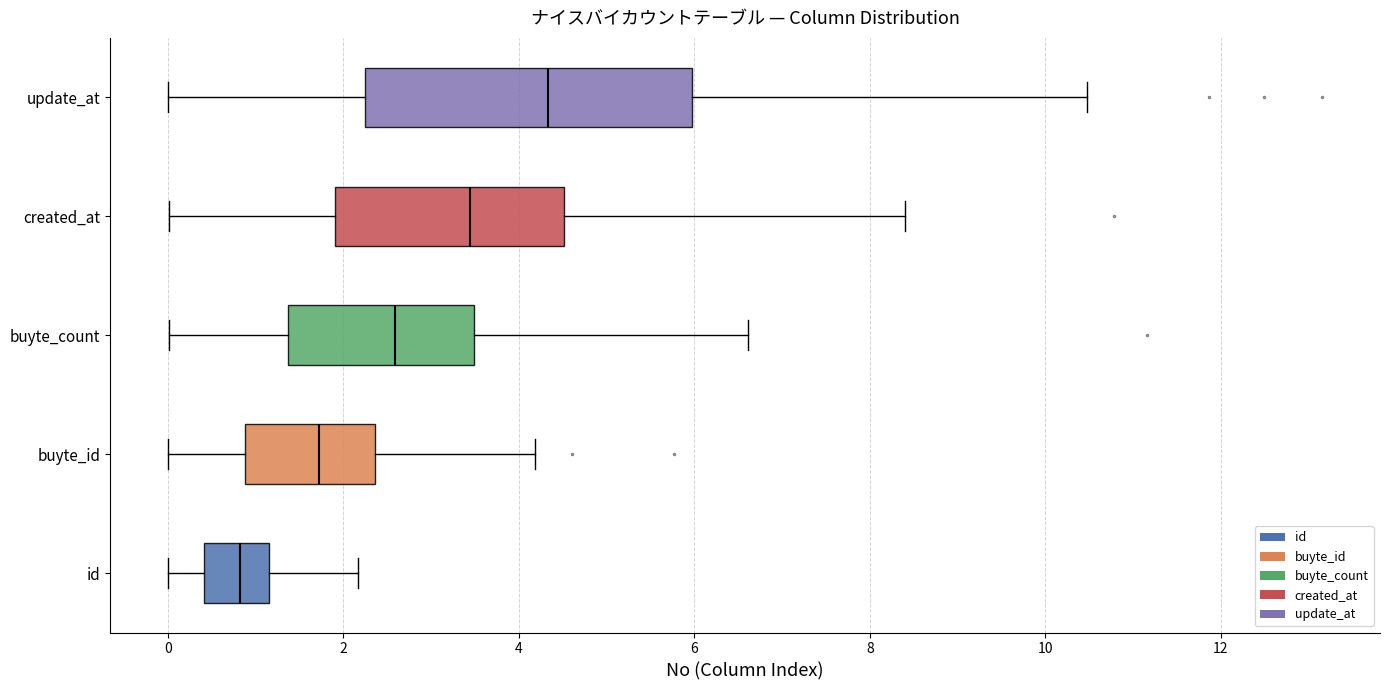

Reading bottom to top, read every box against the x-axis: the position of its median line, the range the box covers, and the ends of its whiskers. The values are not printed on the chart, so give them approximately, as read against the axis.

id: median 0.8, box 0.4 to 1.2, whiskers 0.0 to 2.2
buyte_id: median 1.8, box 0.8 to 2.4, whiskers 0.0 to 4.2
buyte_count: median 2.6, box 1.4 to 3.4, whiskers 0.0 to 6.6
created_at: median 3.4, box 2.0 to 4.6, whiskers 0.0 to 8.4
update_at: median 4.4, box 2.2 to 6.0, whiskers 0.0 to 10.4